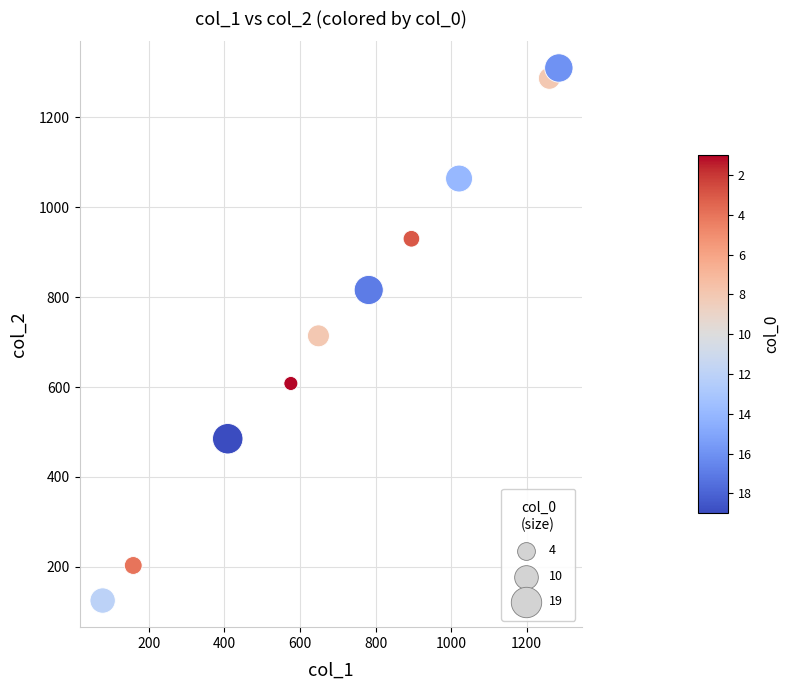

What is the average Y value?

754